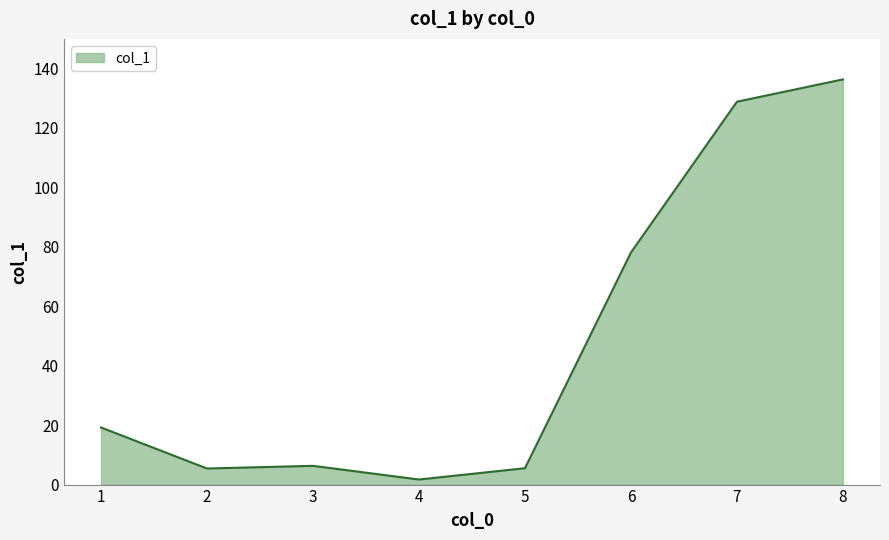

True or false: there are more than 1 points higher than both neighbors.

False